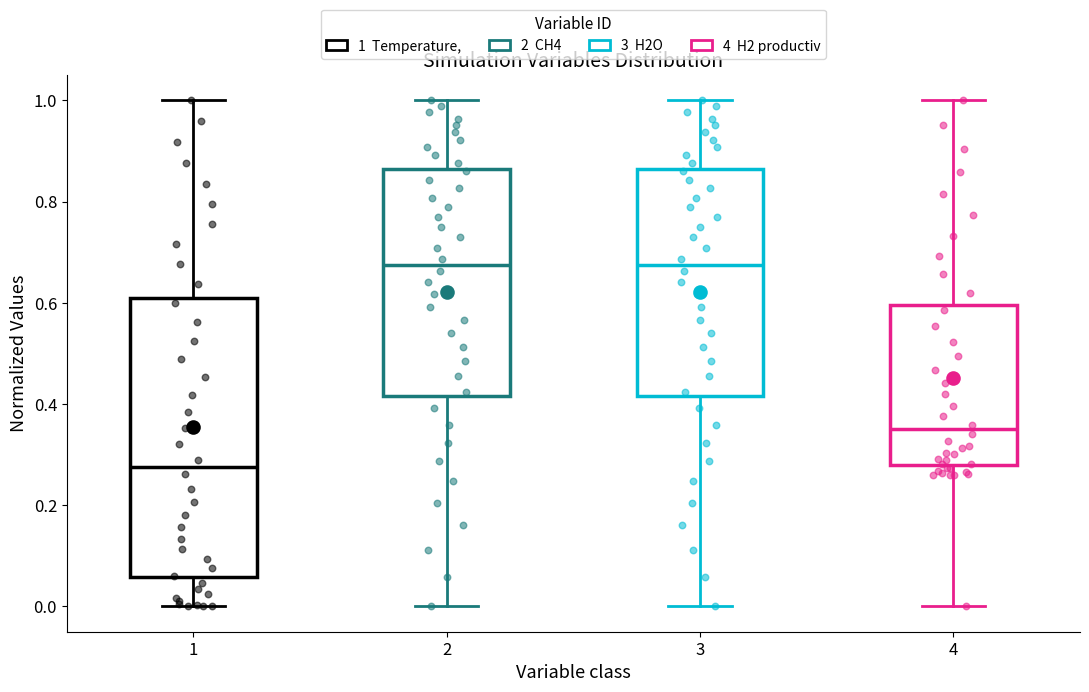

Reading left to right, read every box against the y-axis: the position of its median line, the range the box covers, and the ends of its whiskers. The values are not printed on the chart, so give them approximately, as read against the axis.

1: median 0.28, box 0.06 to 0.60, whiskers 0.00 to 1.00
2: median 0.68, box 0.42 to 0.86, whiskers 0.00 to 1.00
3: median 0.68, box 0.42 to 0.86, whiskers 0.00 to 1.00
4: median 0.34, box 0.28 to 0.60, whiskers 0.00 to 1.00